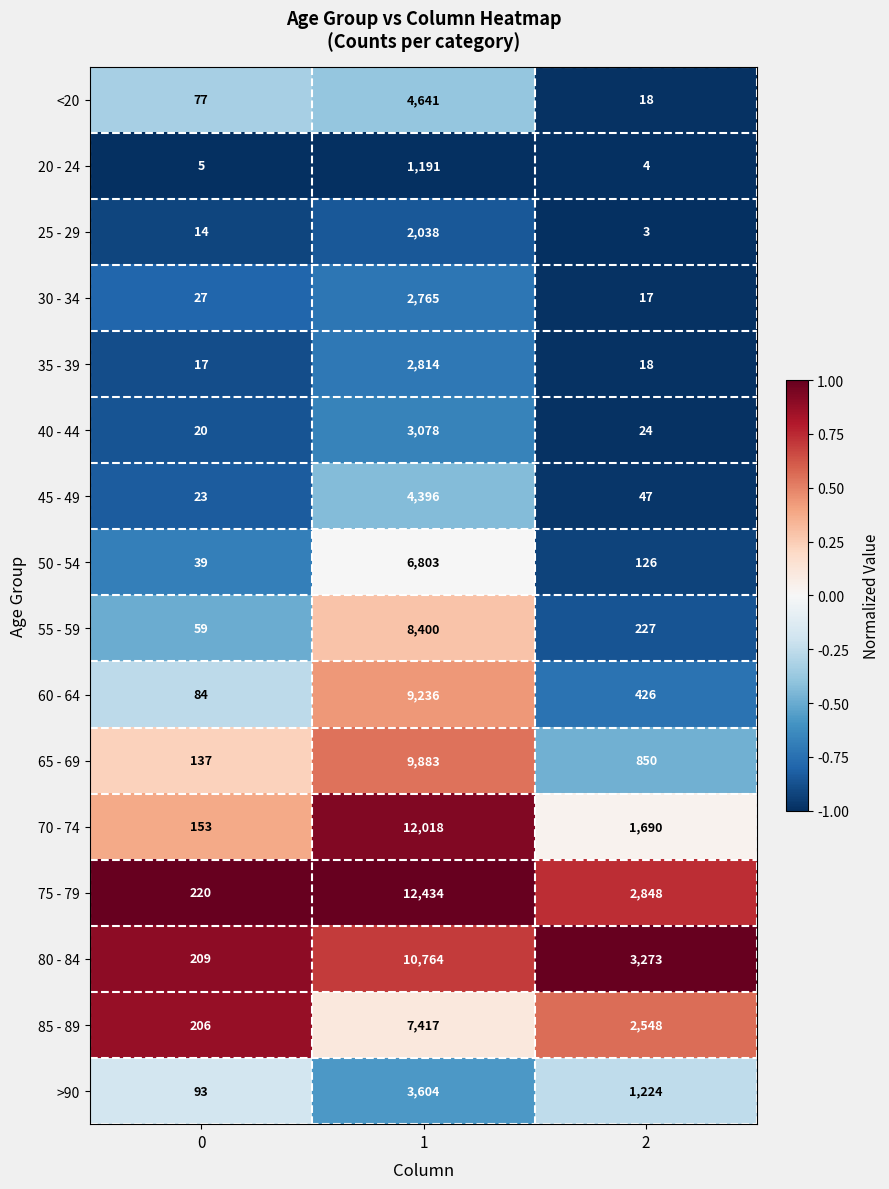

Which series has the largest total across all categories?

75 - 79